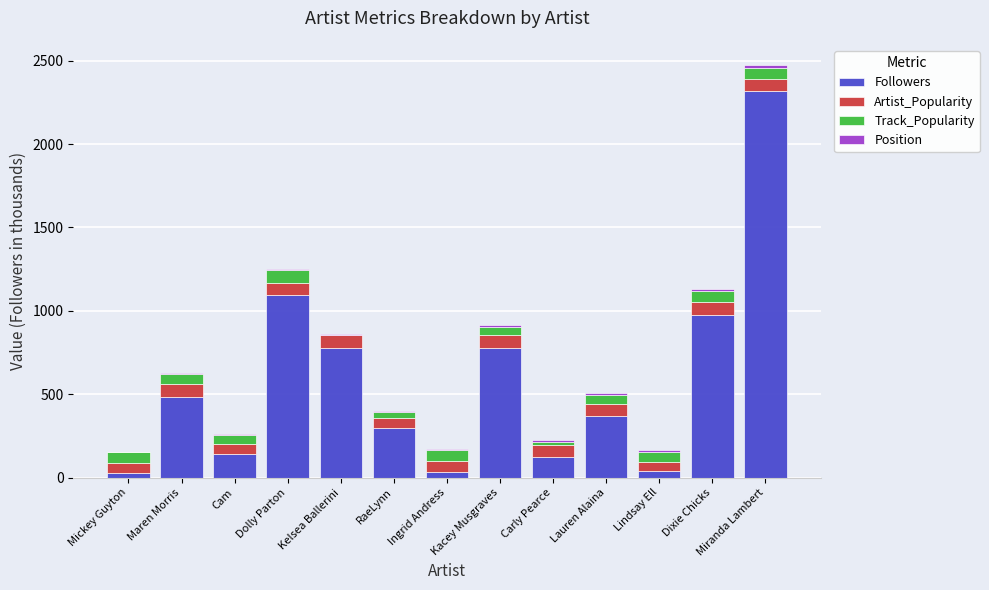

What is the sum of all Followers values?

7459.8